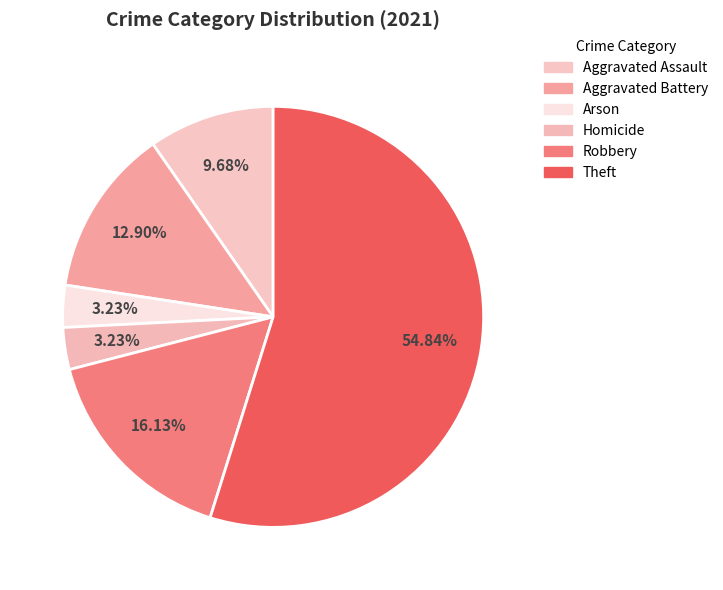

How many slices are in this pie chart?

6